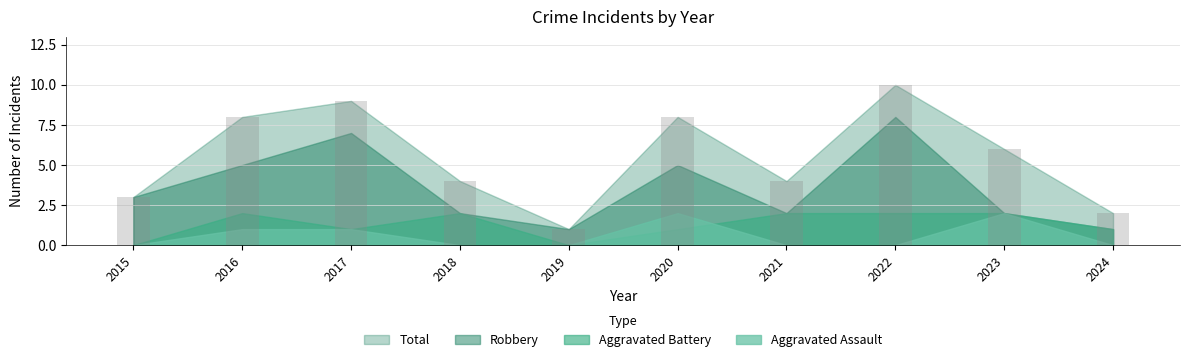

What is the smallest value displayed?

1